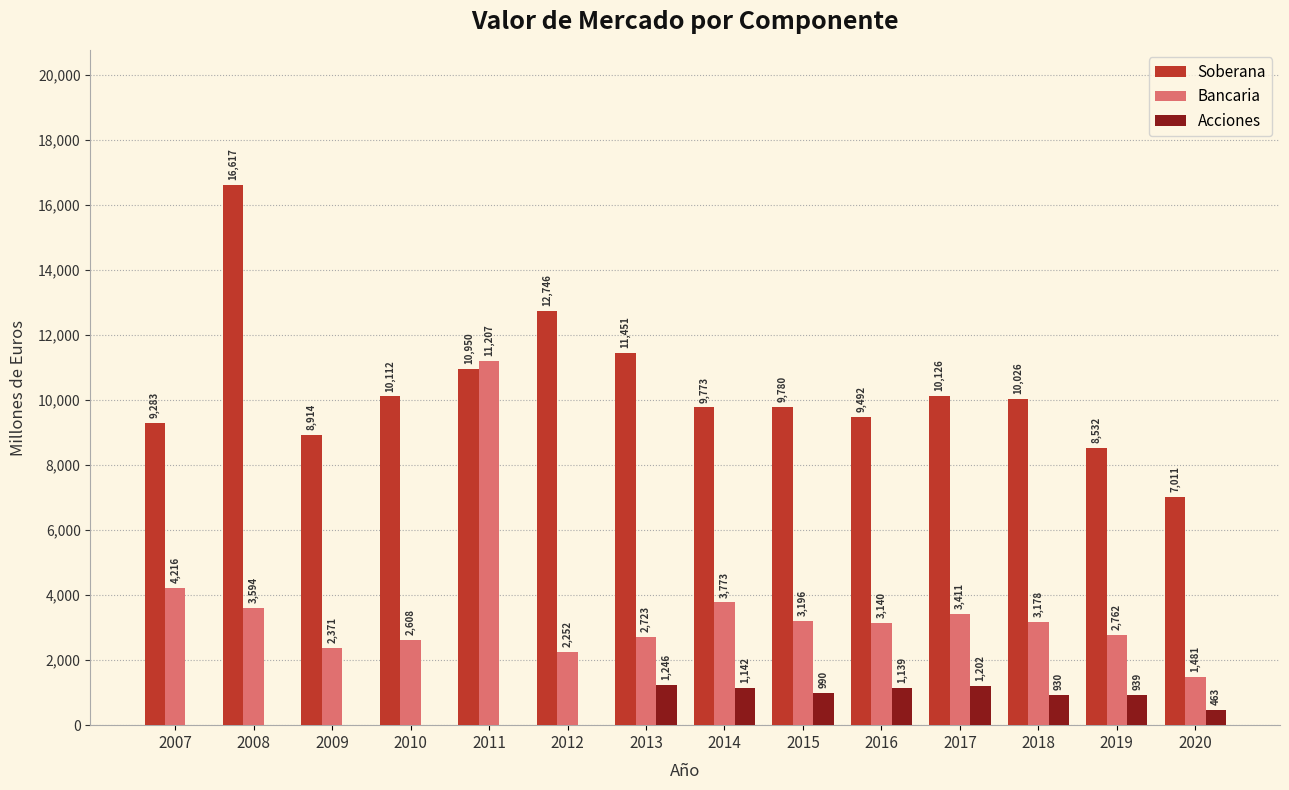

Where is Acciones nearest to the value 623?

2020